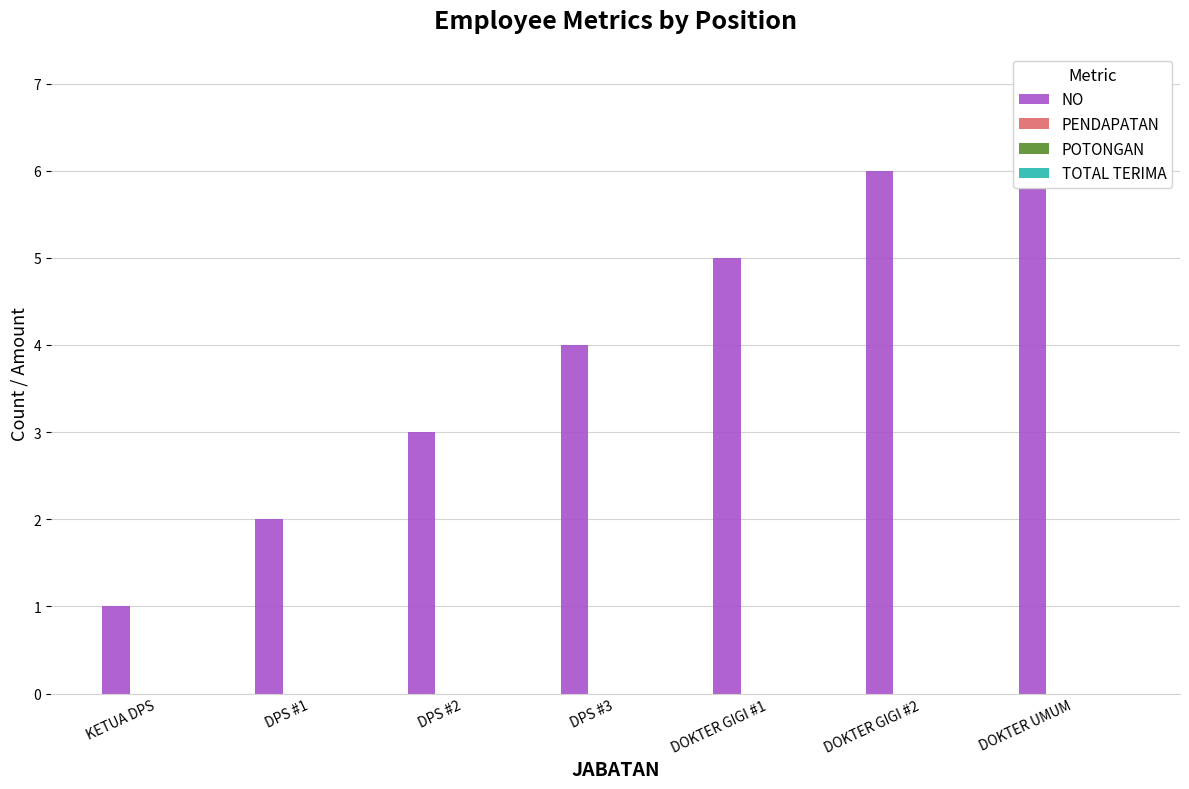

Rank the categories by POTONGAN value from highest to lowest.

KETUA DPS, DPS #1, DPS #2, DPS #3, DOKTER GIGI #1, DOKTER GIGI #2, DOKTER UMUM